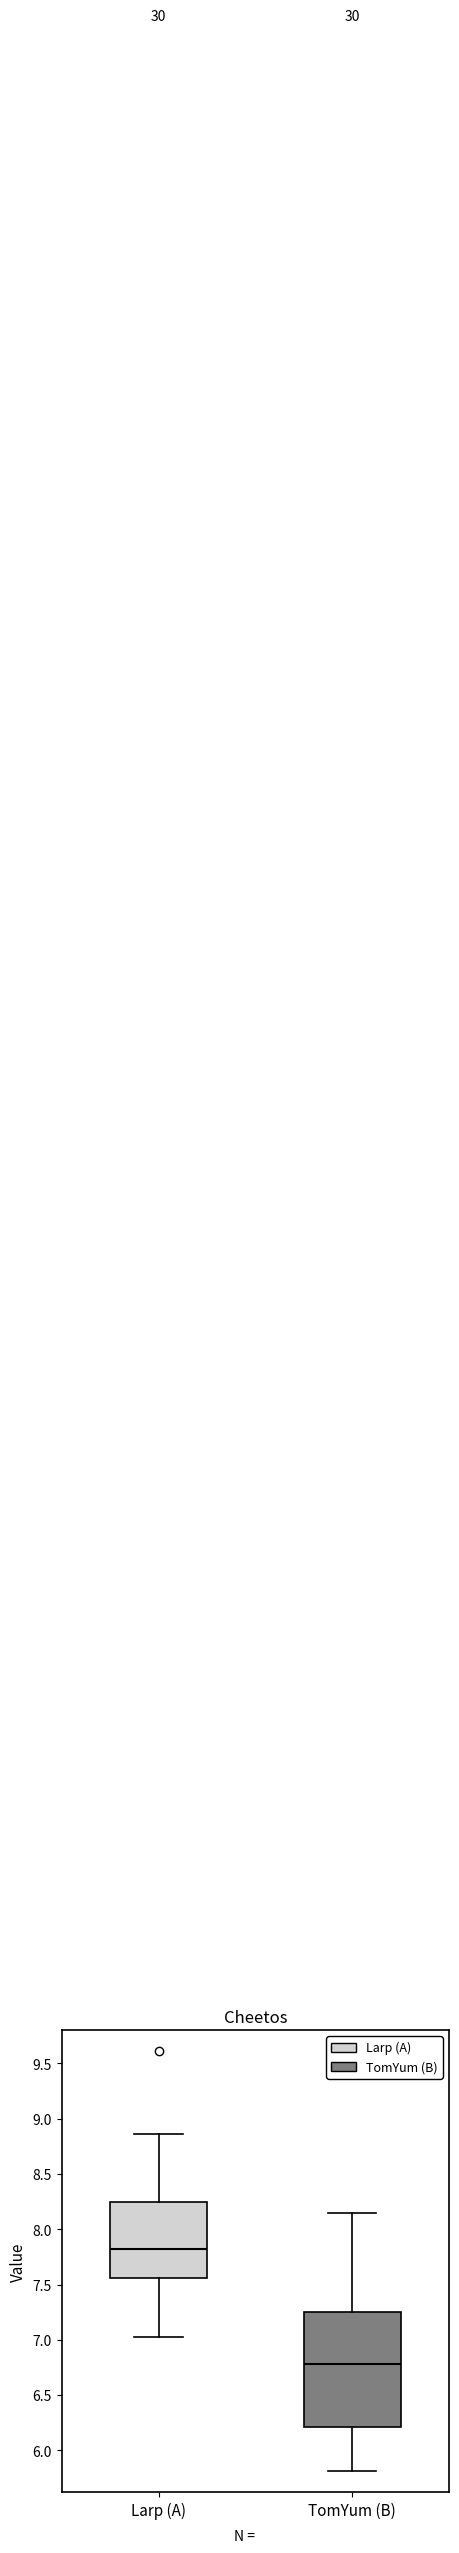

Which box has the lowest median line?

TomYum (B)